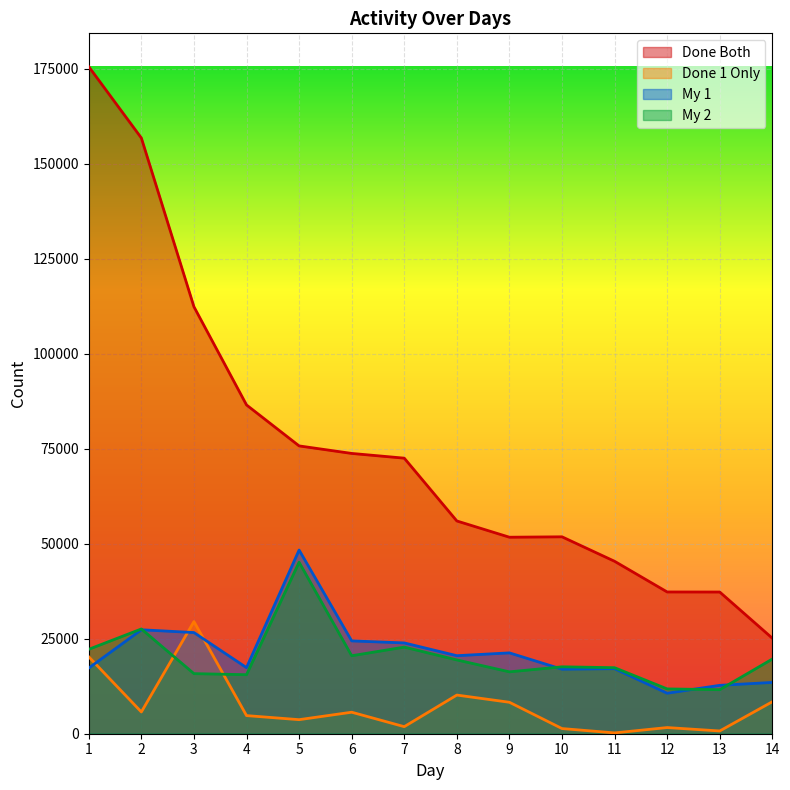

How many series are shown in this chart?

4